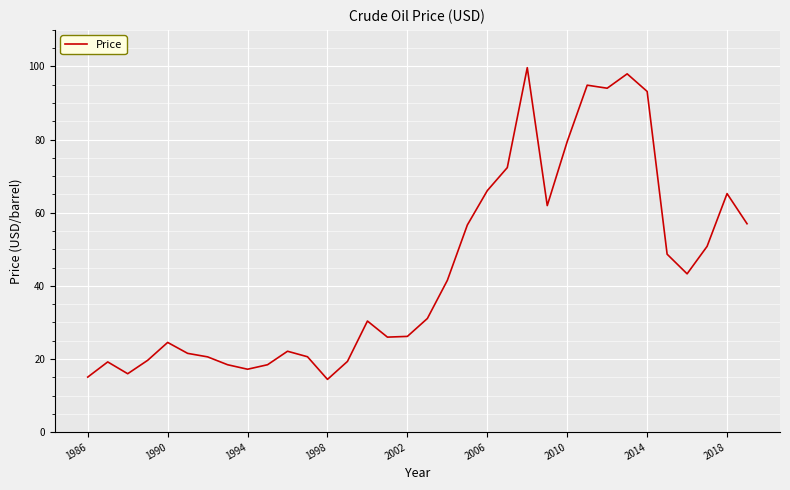

How many values are below 31?

17